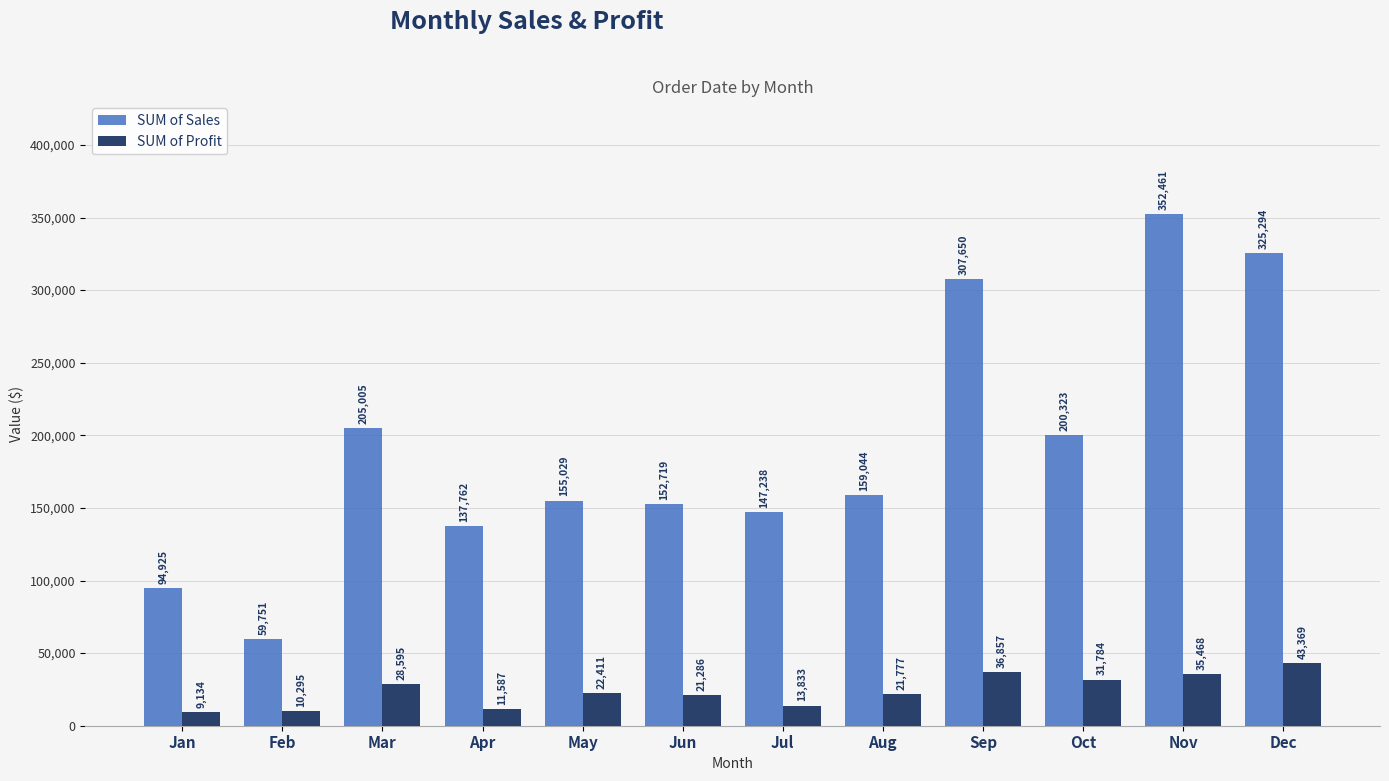

What is the value of the SUM of Sales bar at the 11th from the left?

352461